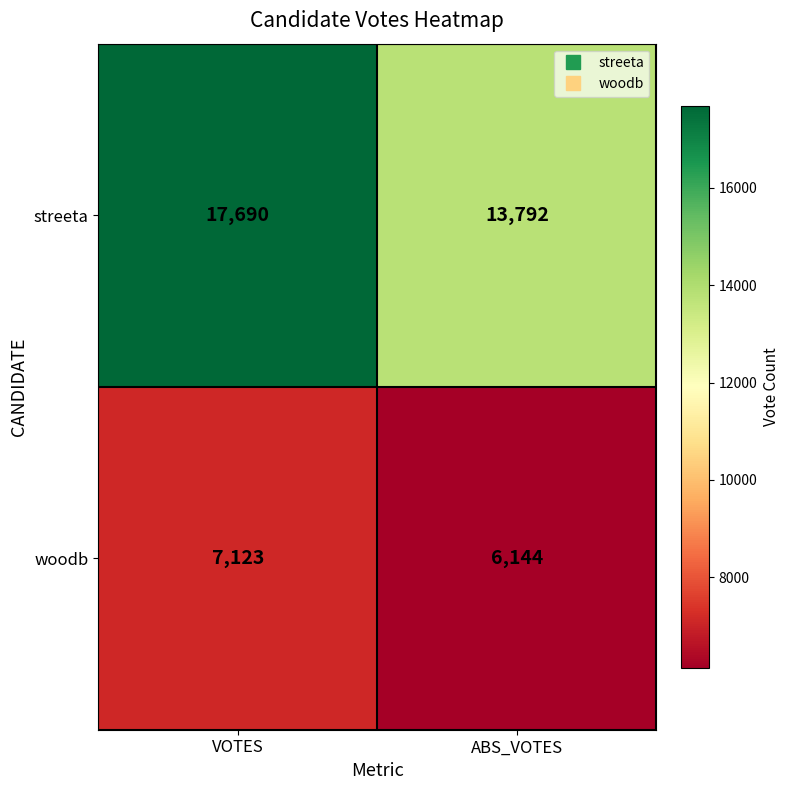

What is the average value of the streeta series?

15741